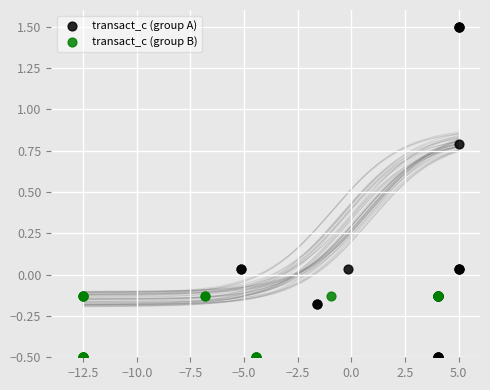

Which series has the largest Y range (max minus min)?

transact_c (group A)